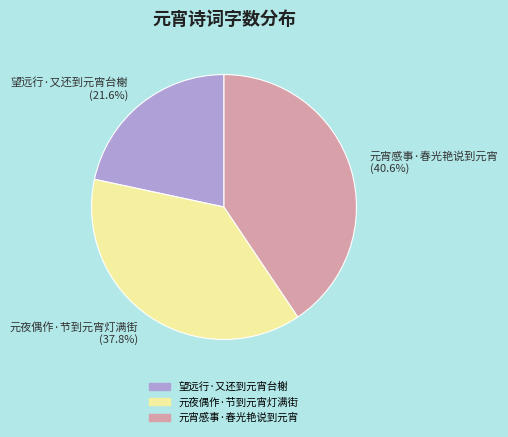

What percentage is NOT represented by 元夜偶作·节到元宵灯满街?

62.2%